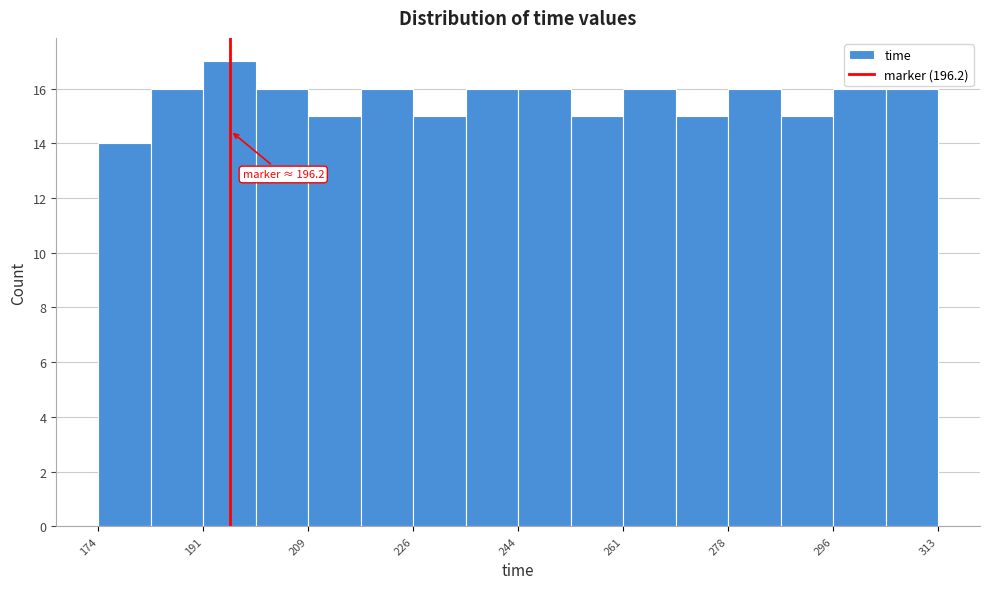

Over which range of the x-axis is the bar tallest?

192 to 200